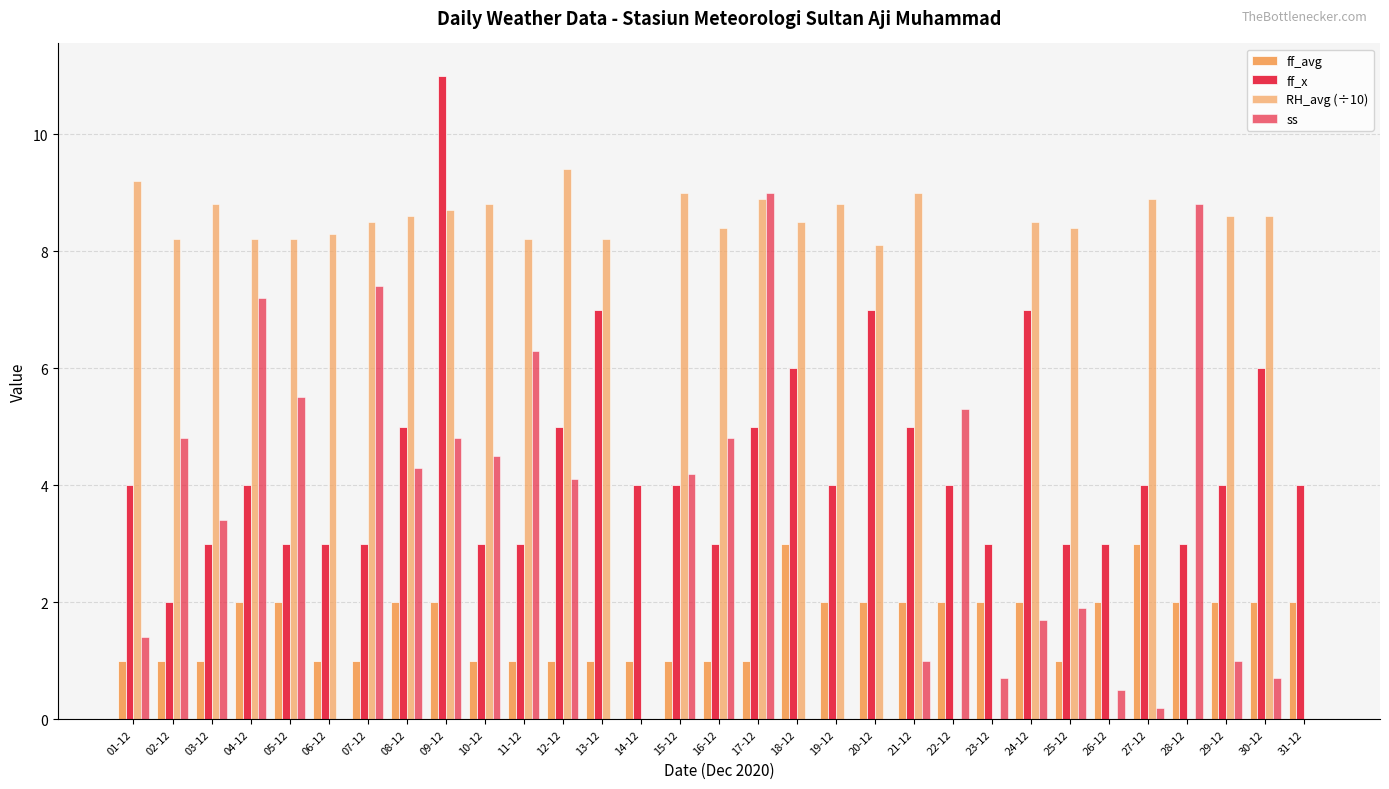

What position from the left is 08-12?

8